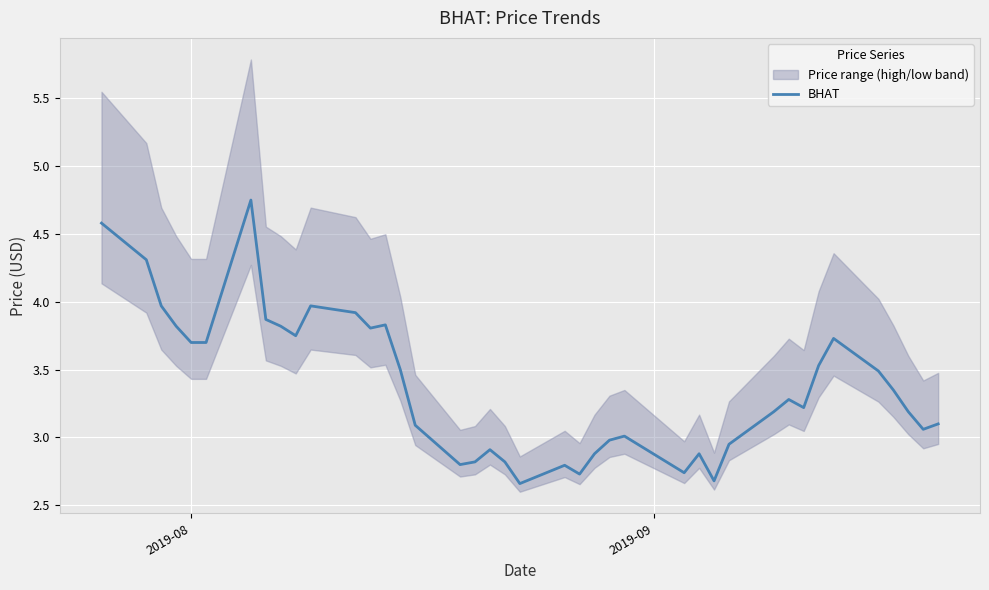

What is the difference between the maximum and minimum values?

2.1